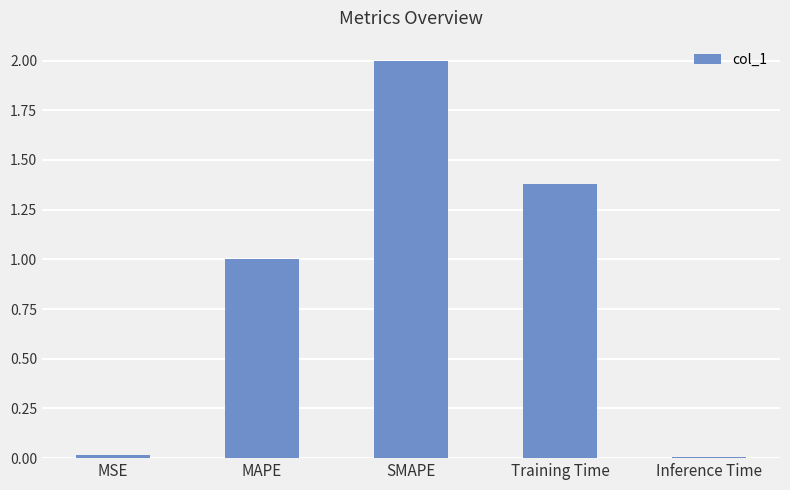

What is the average value?

0.9